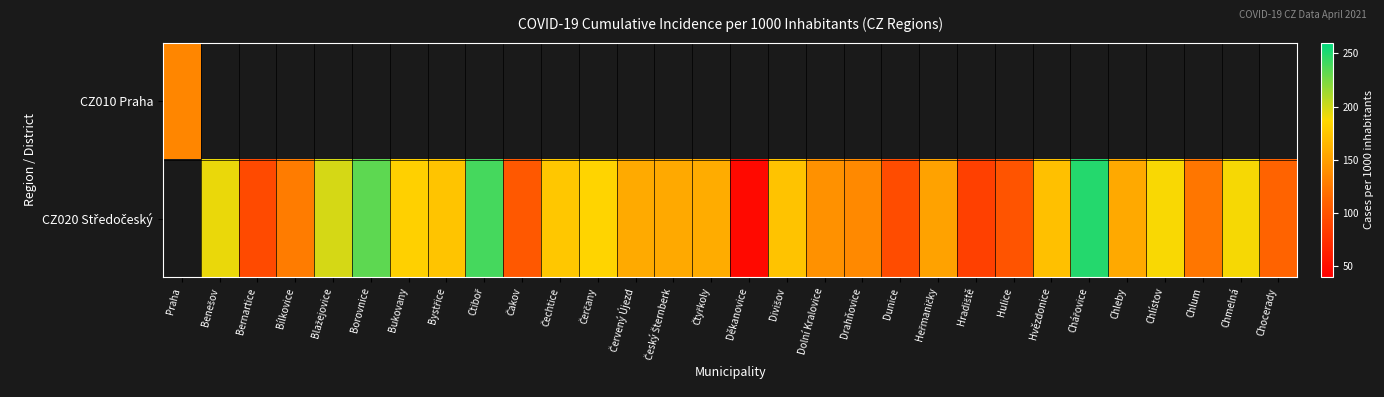

Which has a higher value, Dunice or Chlum?

Chlum